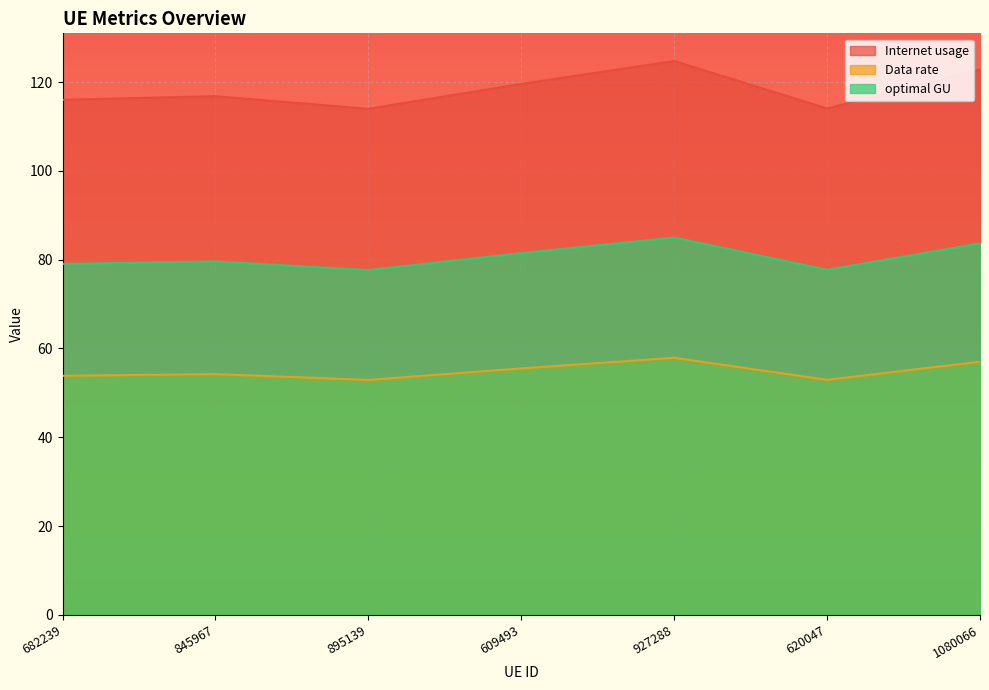

Read the optimal GU value at 1080066.

83.7